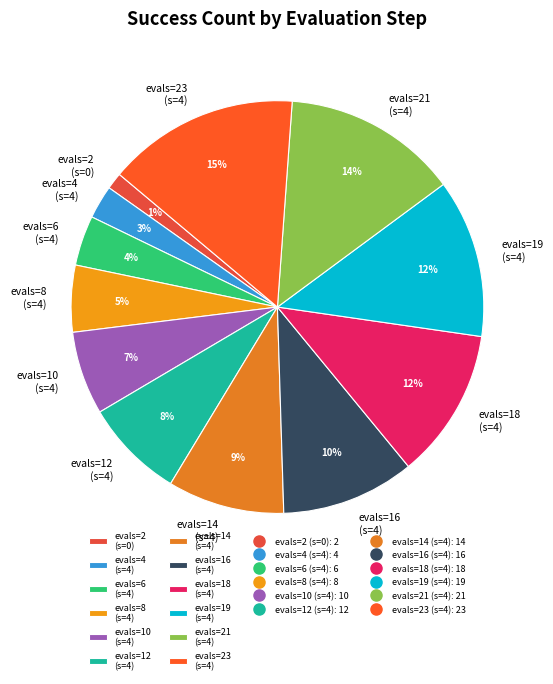

Does any single category account for the majority?

No